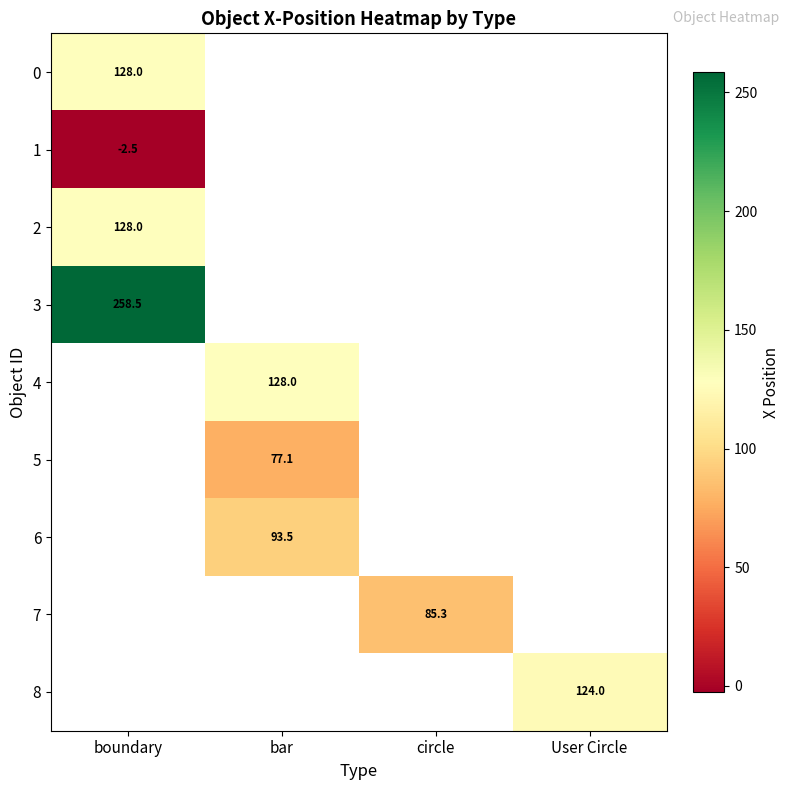

The value of 1 at boundary is -2.5. True or false?

True